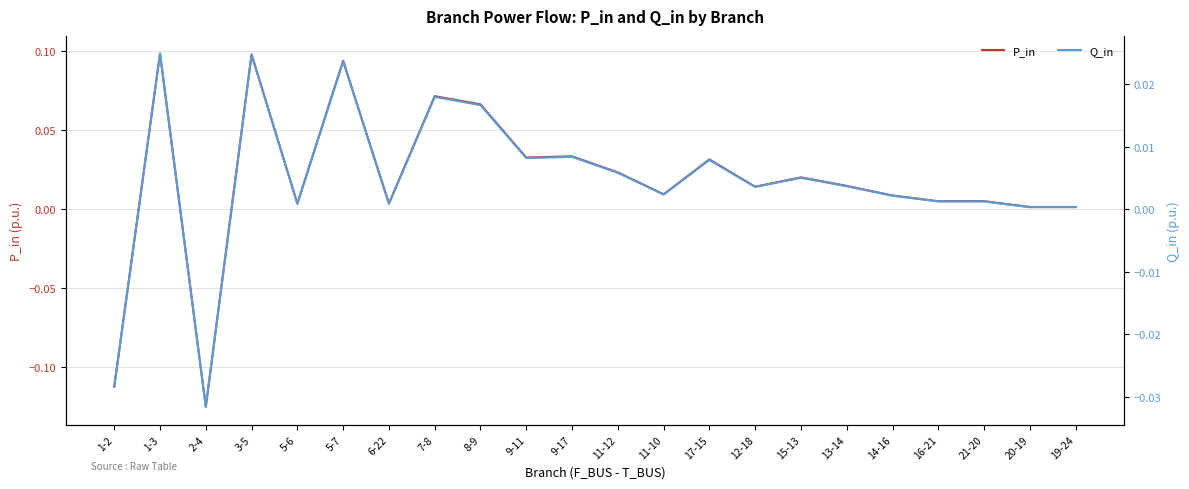

How many interior local peaks does the P_in series have?

7